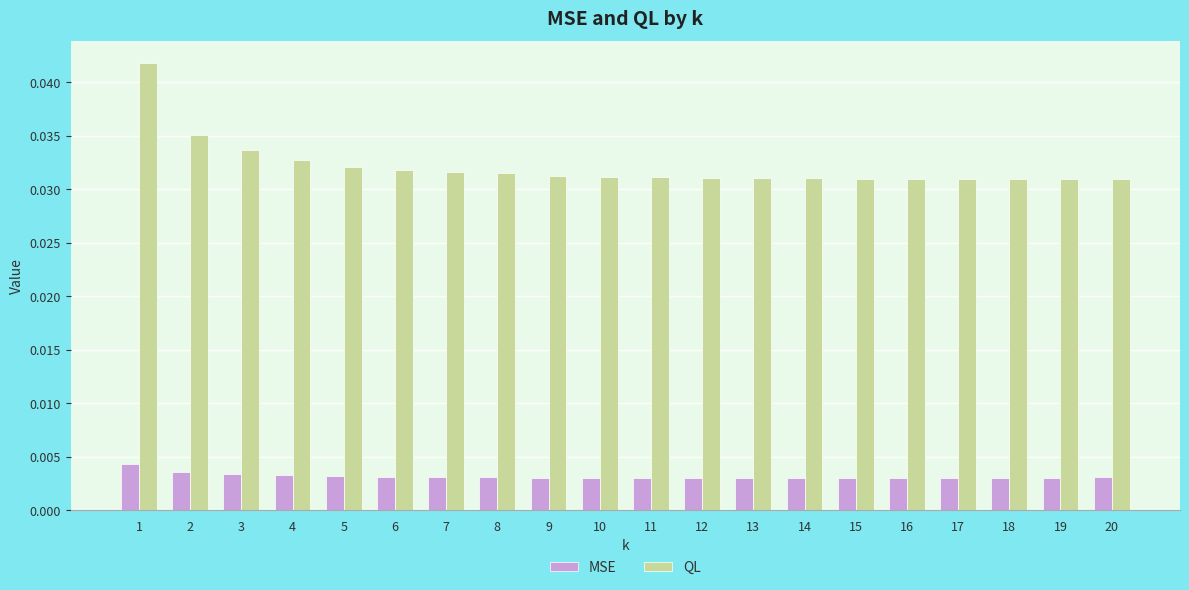

What are all the series names shown in the legend?

MSE, QL